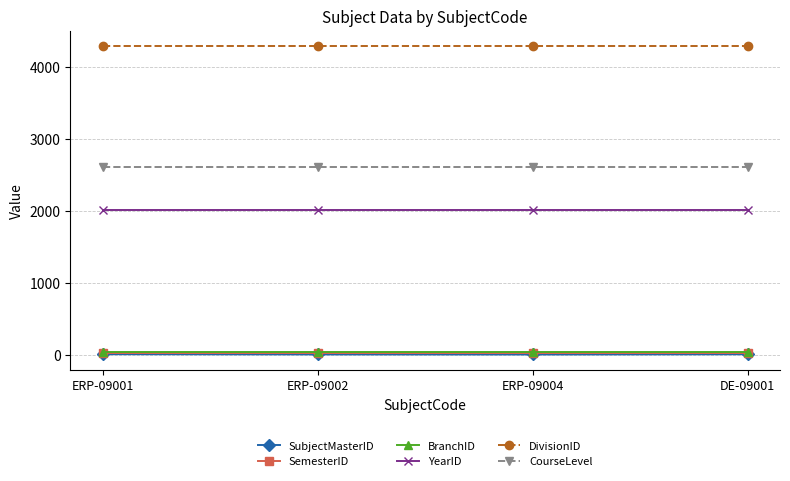

True or false: YearID and SubjectMasterID cross at least once.

False